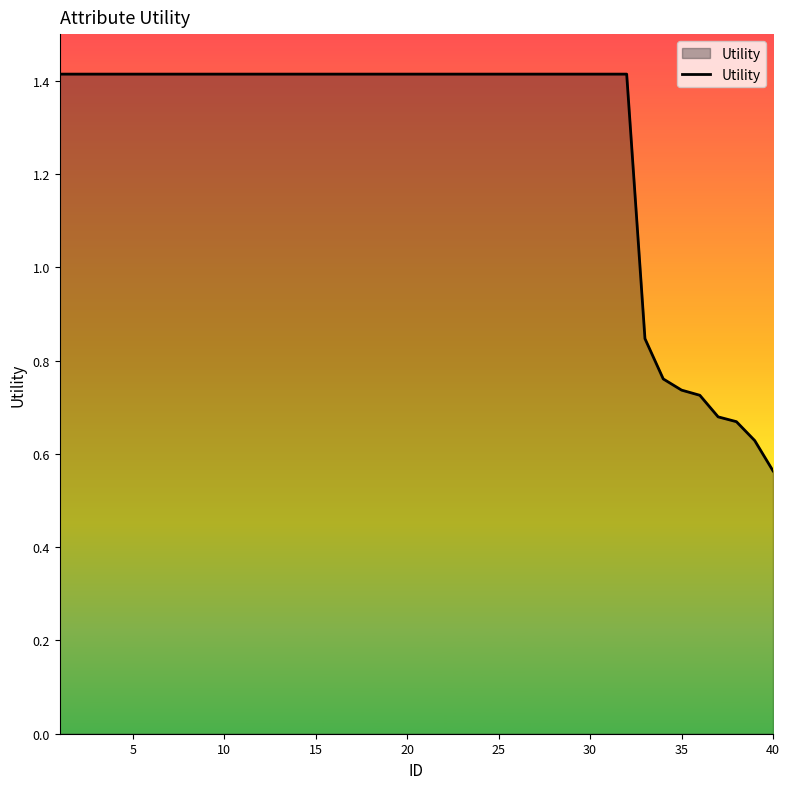

What is the maximum value shown in the chart?

1.4